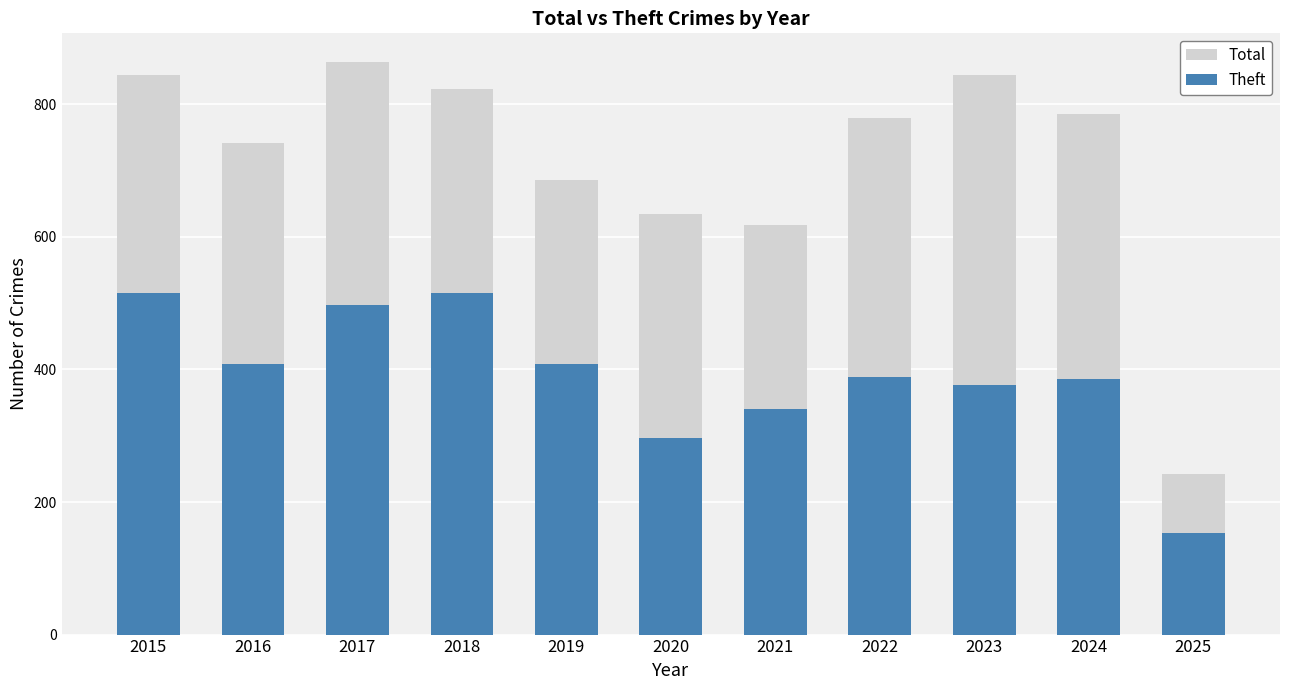

What value does the Theft series have at 2022?

388